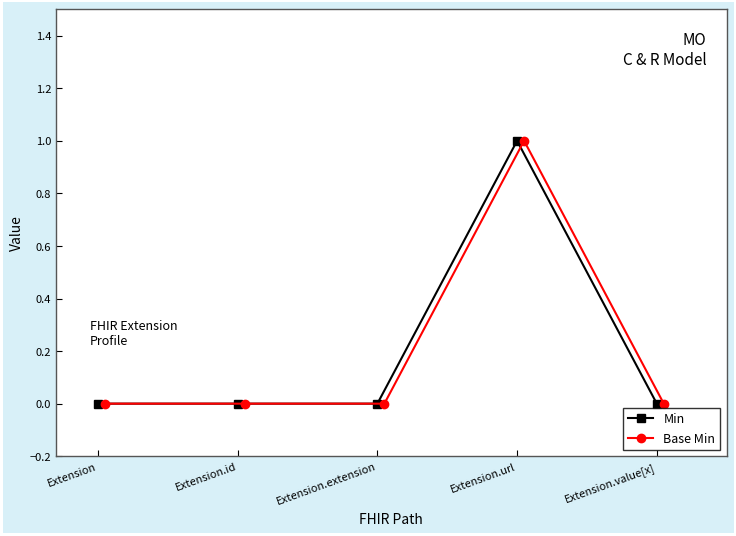

Is this an area chart (filled region under the line)?

No